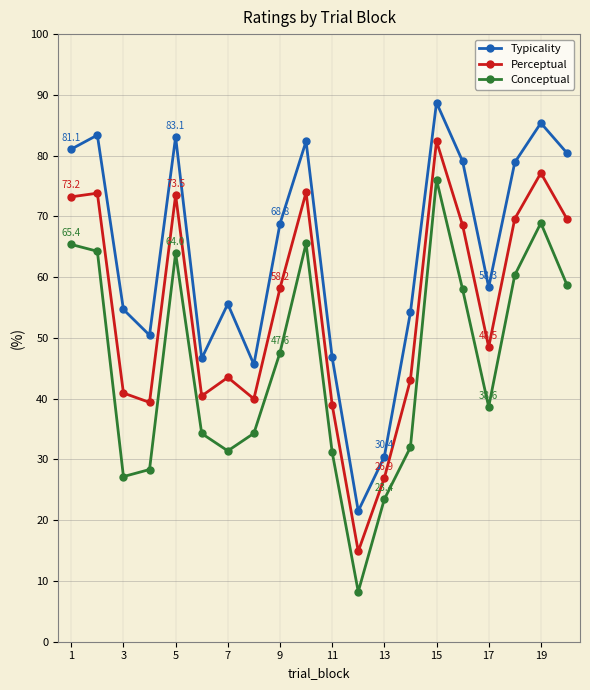

What is the highest value of the Conceptual series?

76.1